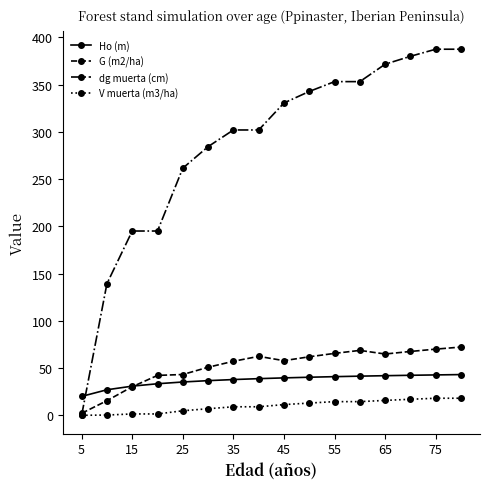

Rank the series by their maximum value, from lowest to highest.

V muerta (m3/ha), Ho (m), G (m2/ha), dg muerta (cm)